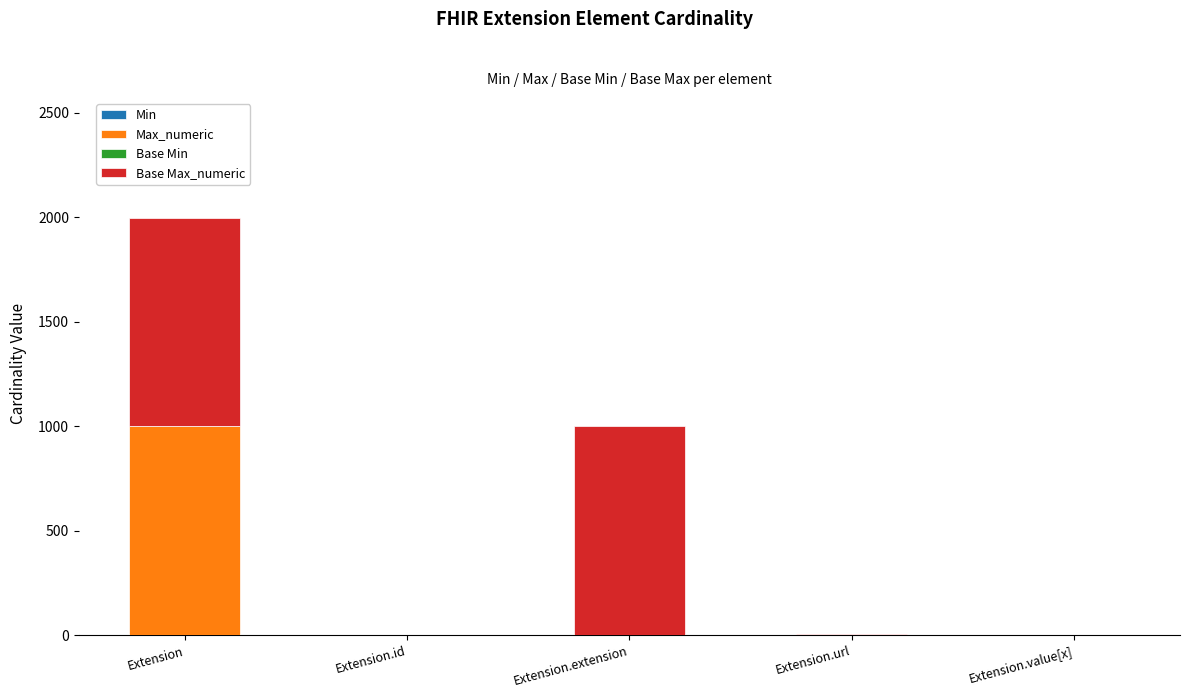

What is the label of the 4th bar from the right?

Extension.id